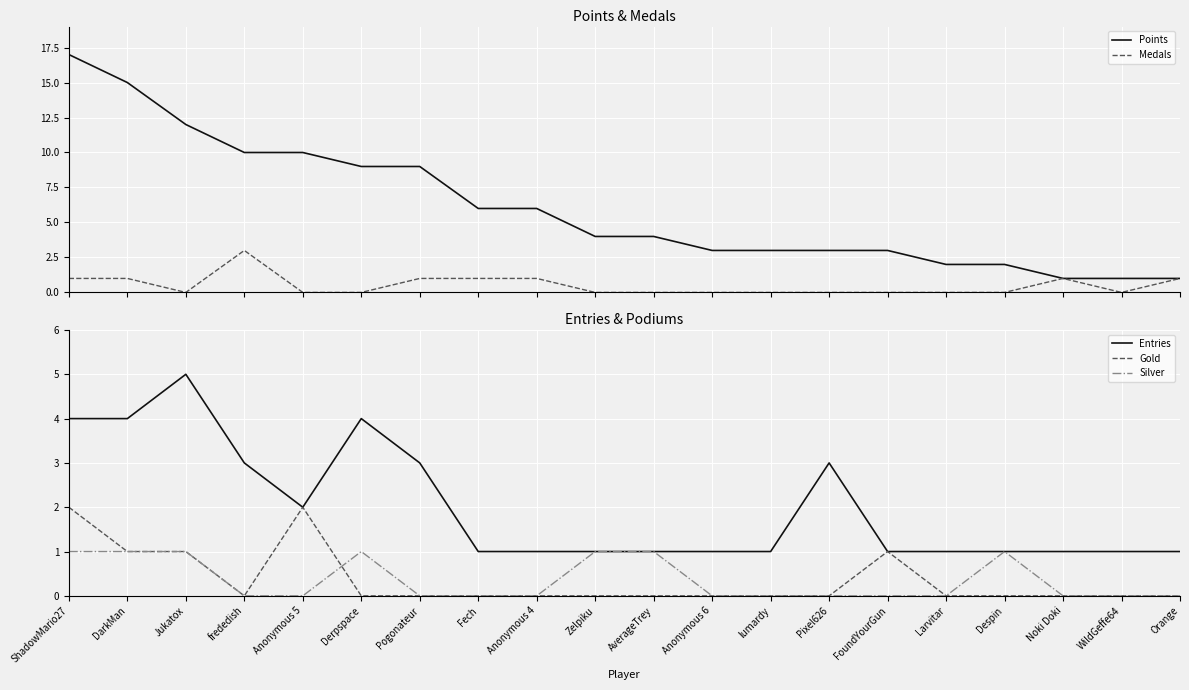

How many categories are shown in the chart?

20